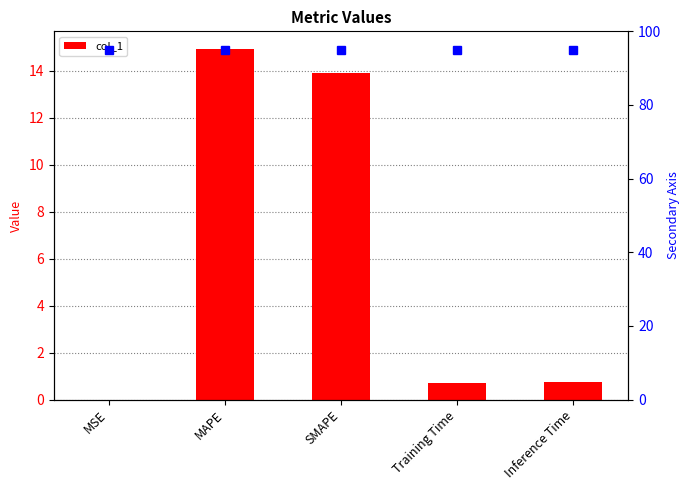

Which has a higher value, MSE or SMAPE?

SMAPE